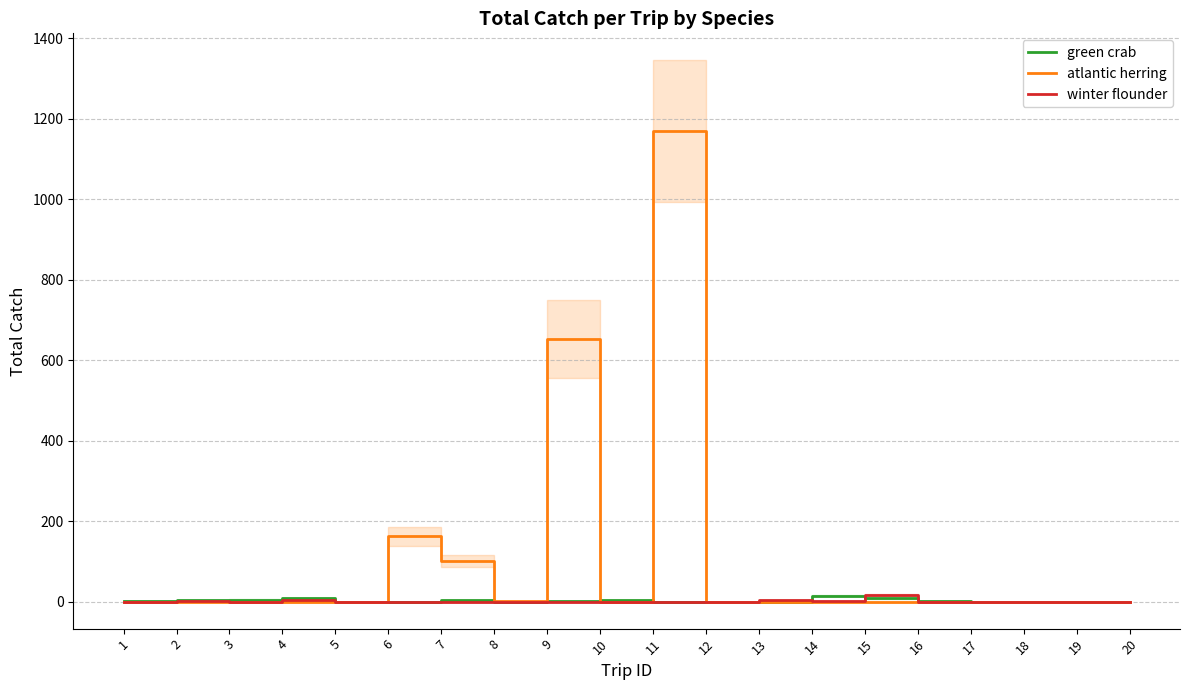

Does the chart have visible grid lines?

Yes